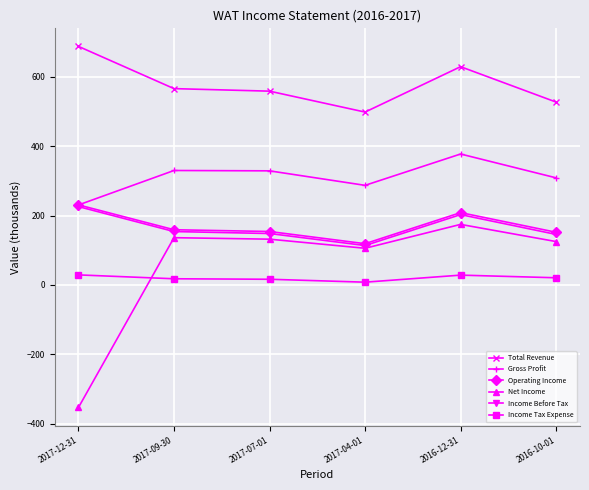

Which series has the widest spread of values?

Net Income